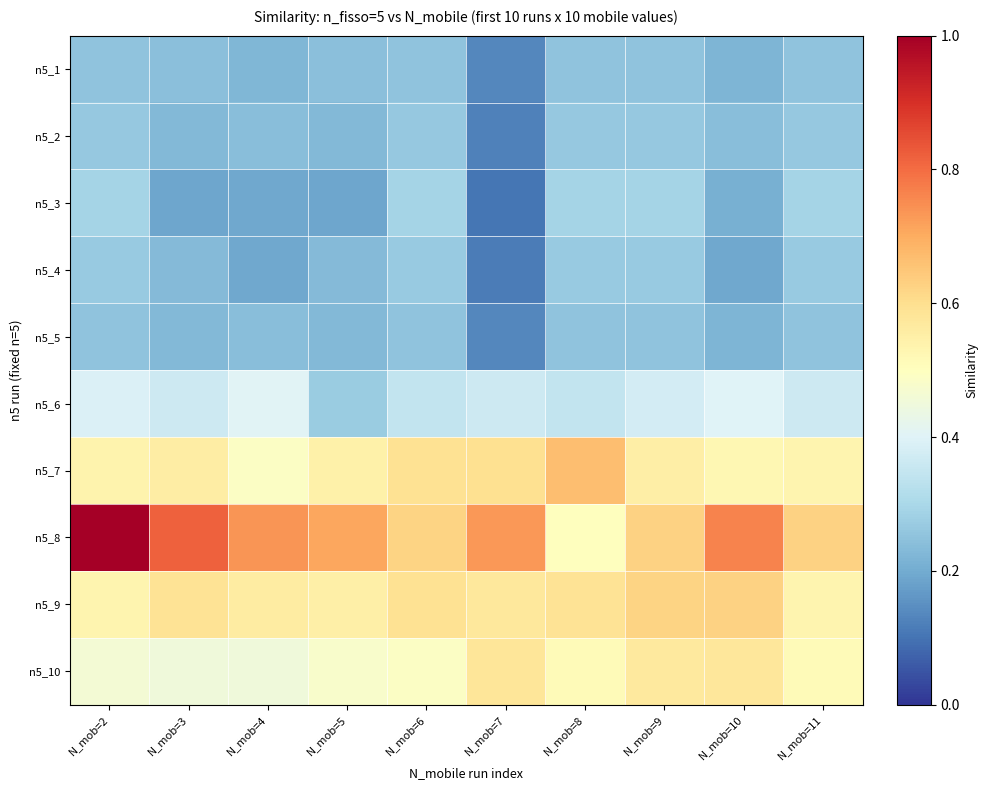

Reading left to right, what are all the values shown in this chart?

n5_1: N_mob=2=0.3	N_mob=3=0.2	N_mob=4=0.2	N_mob=5=0.2	N_mob=6=0.3	N_mob=7=0.1	N_mob=8=0.3	N_mob=9=0.3	N_mob=10=0.2	N_mob=11=0.3
n5_2: N_mob=2=0.3	N_mob=3=0.2	N_mob=4=0.2	N_mob=5=0.2	N_mob=6=0.3	N_mob=7=0.1	N_mob=8=0.3	N_mob=9=0.3	N_mob=10=0.2	N_mob=11=0.3
n5_3: N_mob=2=0.3	N_mob=3=0.2	N_mob=4=0.2	N_mob=5=0.2	N_mob=6=0.3	N_mob=7=0.1	N_mob=8=0.3	N_mob=9=0.3	N_mob=10=0.2	N_mob=11=0.3
n5_4: N_mob=2=0.3	N_mob=3=0.2	N_mob=4=0.2	N_mob=5=0.2	N_mob=6=0.3	N_mob=7=0.1	N_mob=8=0.3	N_mob=9=0.3	N_mob=10=0.2	N_mob=11=0.3
n5_5: N_mob=2=0.3	N_mob=3=0.2	N_mob=4=0.2	N_mob=5=0.2	N_mob=6=0.3	N_mob=7=0.1	N_mob=8=0.3	N_mob=9=0.3	N_mob=10=0.2	N_mob=11=0.3
n5_6: N_mob=2=0.4	N_mob=3=0.4	N_mob=4=0.4	N_mob=5=0.3	N_mob=6=0.3	N_mob=7=0.4	N_mob=8=0.3	N_mob=9=0.4	N_mob=10=0.4	N_mob=11=0.4
n5_7: N_mob=2=0.5	N_mob=3=0.6	N_mob=4=0.5	N_mob=5=0.5	N_mob=6=0.6	N_mob=7=0.6	N_mob=8=0.7	N_mob=9=0.6	N_mob=10=0.5	N_mob=11=0.5
n5_8: N_mob=2=1.0	N_mob=3=0.8	N_mob=4=0.7	N_mob=5=0.7	N_mob=6=0.6	N_mob=7=0.7	N_mob=8=0.5	N_mob=9=0.6	N_mob=10=0.8	N_mob=11=0.6
n5_9: N_mob=2=0.5	N_mob=3=0.6	N_mob=4=0.6	N_mob=5=0.5	N_mob=6=0.6	N_mob=7=0.6	N_mob=8=0.6	N_mob=9=0.6	N_mob=10=0.6	N_mob=11=0.5
n5_10: N_mob=2=0.5	N_mob=3=0.5	N_mob=4=0.5	N_mob=5=0.5	N_mob=6=0.5	N_mob=7=0.6	N_mob=8=0.5	N_mob=9=0.6	N_mob=10=0.6	N_mob=11=0.5